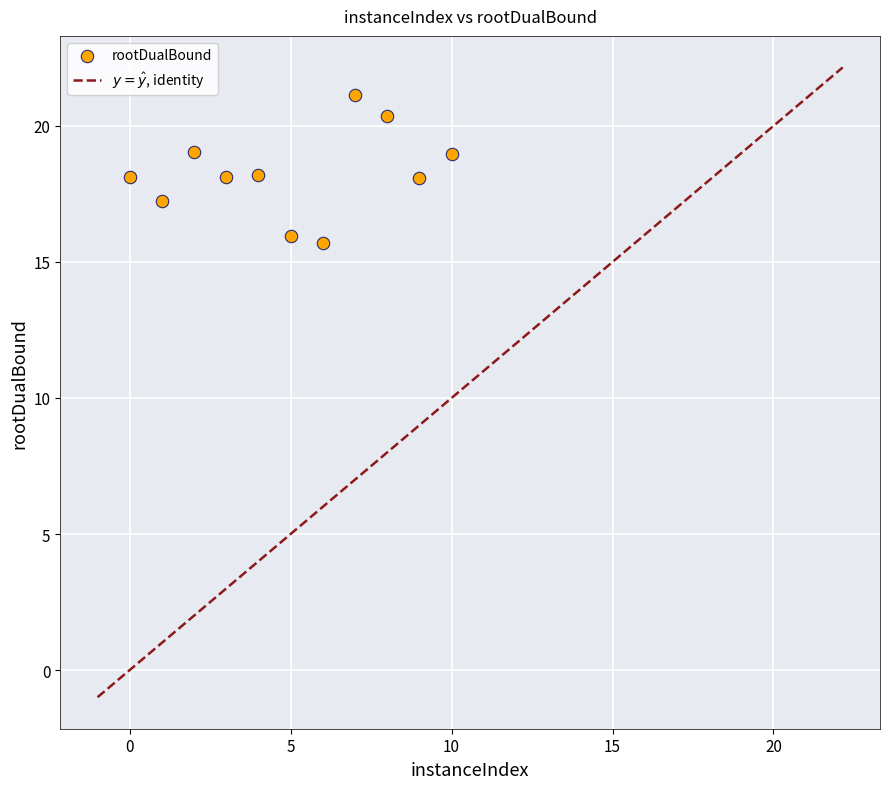

What is the range of Y values (max minus min)?

5.5